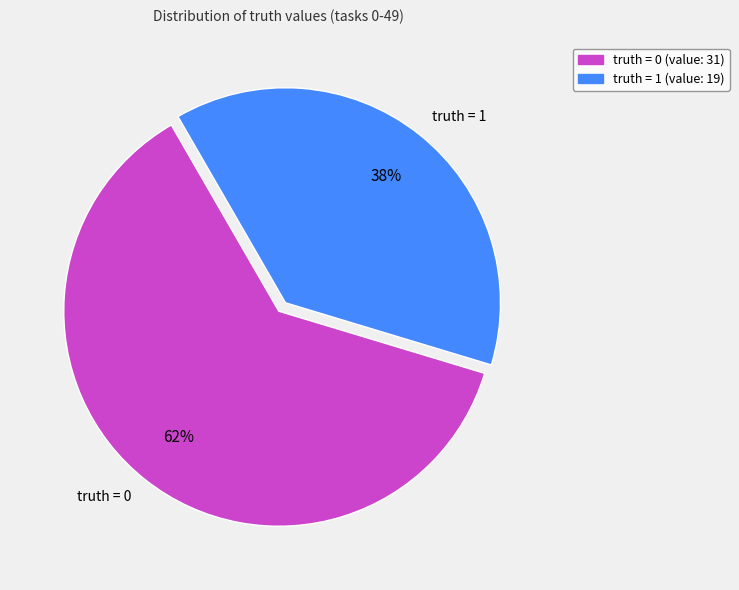

To the nearest percent, what is the difference between the truth = 1 and truth = 0 slice percentages?

24%